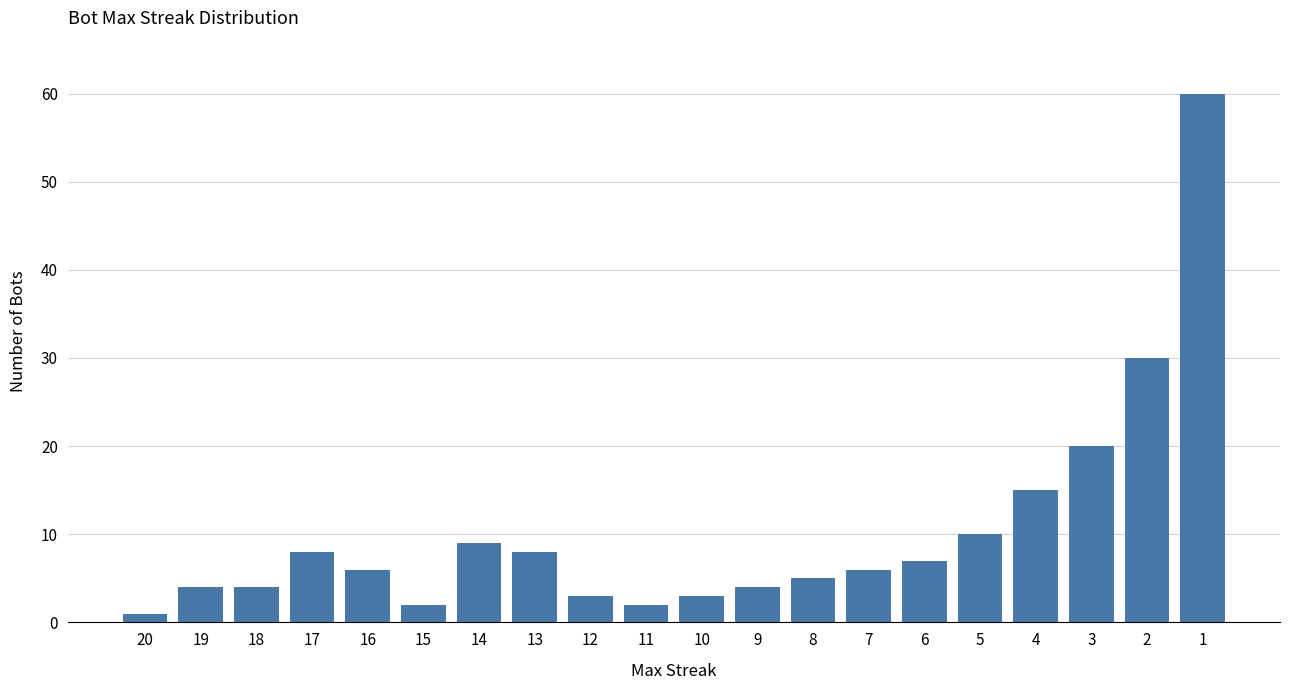

What is the sum of all values?

207